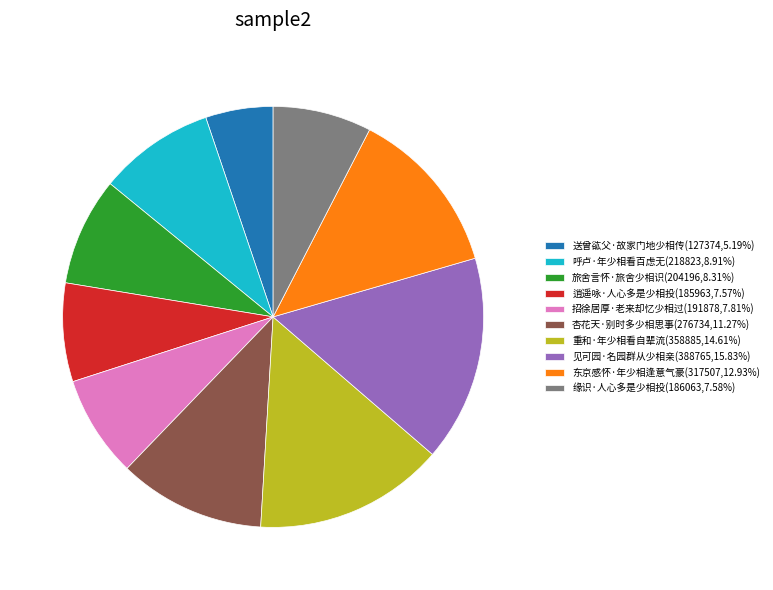

How many slices are in this pie chart?

10